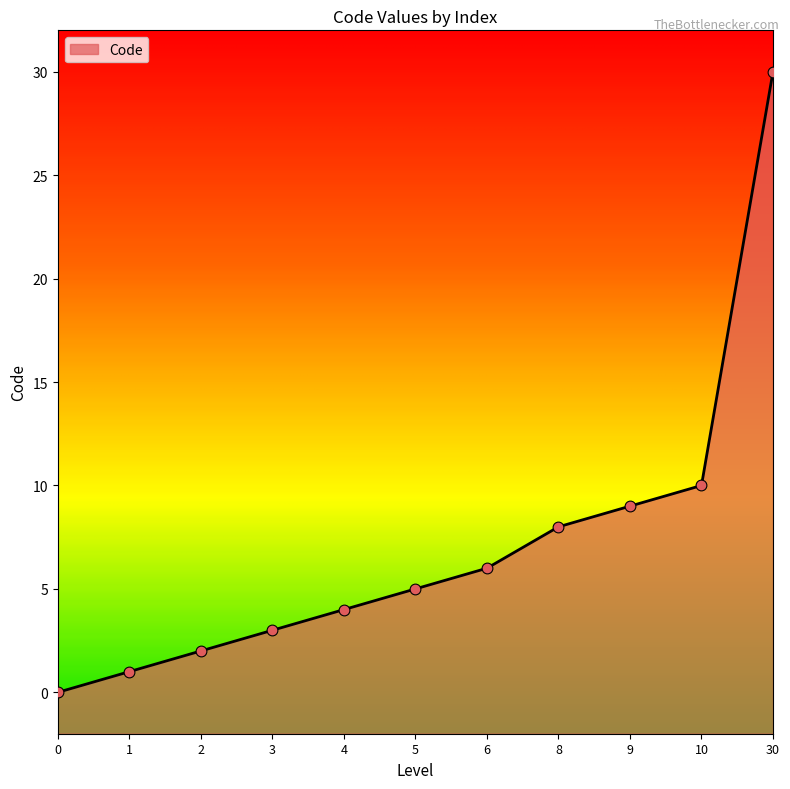

What is the change in value from 5 to 30?

+25